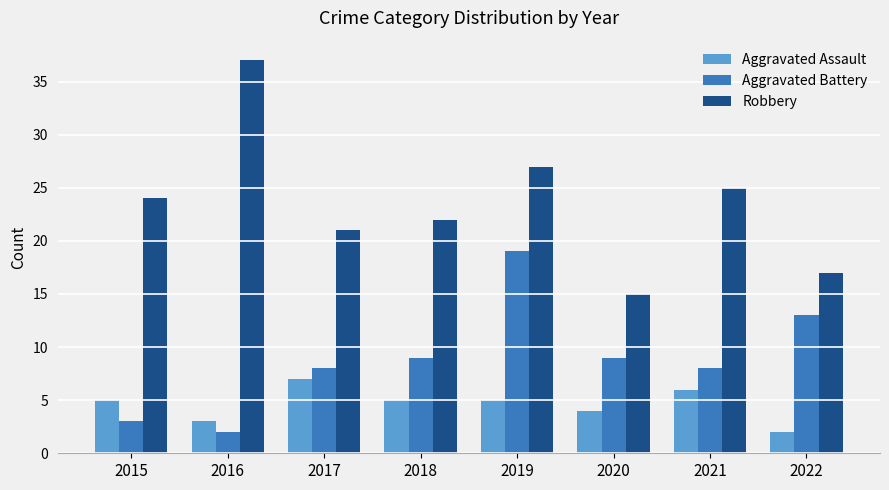

Which series has the largest total across all categories?

Robbery